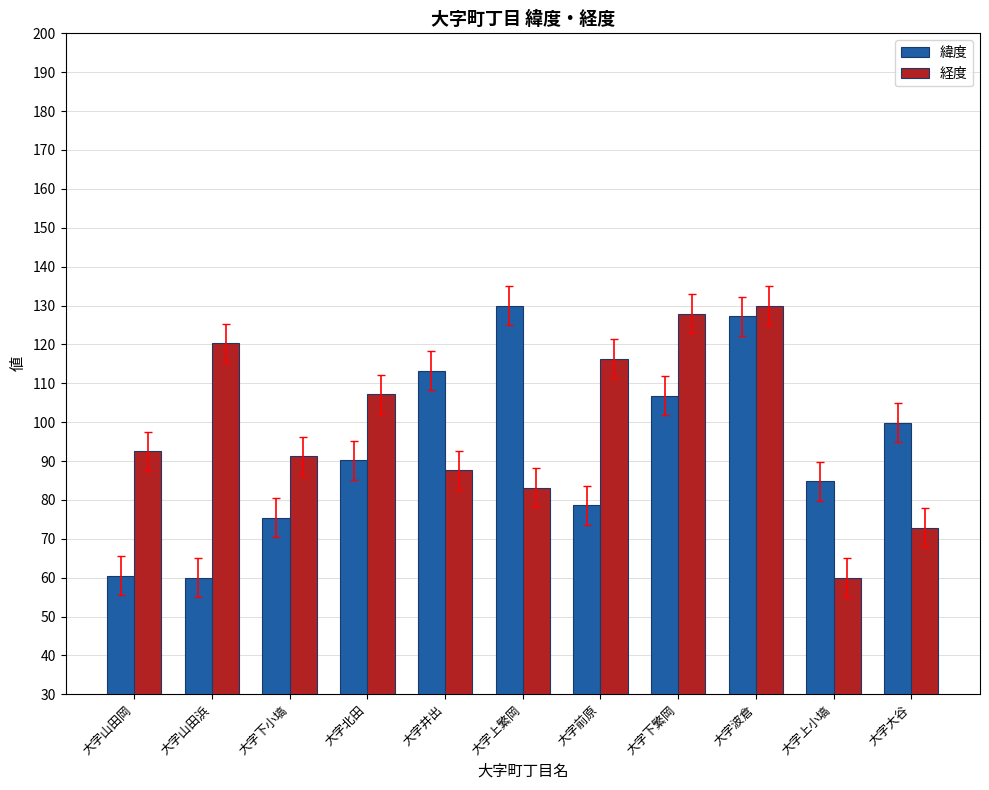

Which series has the widest spread of values?

緯度